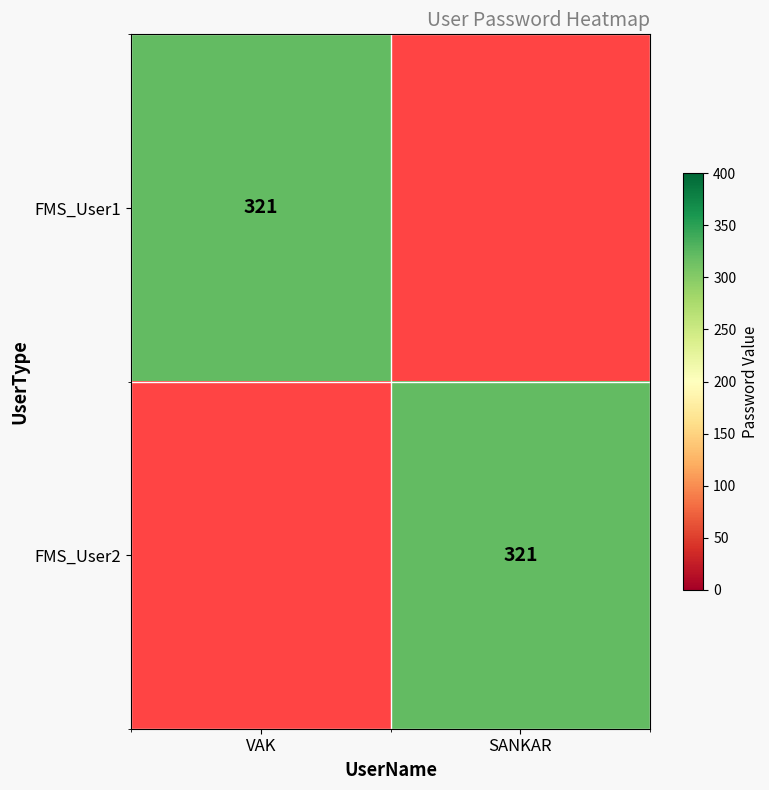

Is it true that FMS_User2 equals 321 at SANKAR?

True